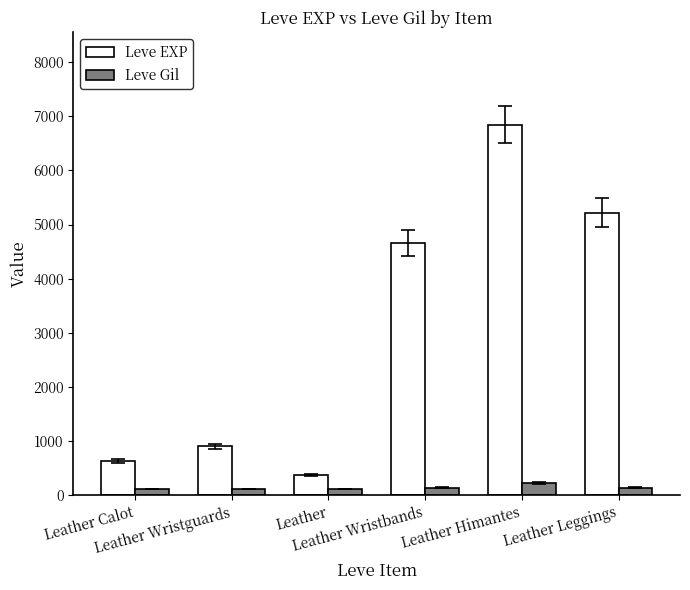

Read the Leve EXP value at Leather Wristbands.

4660